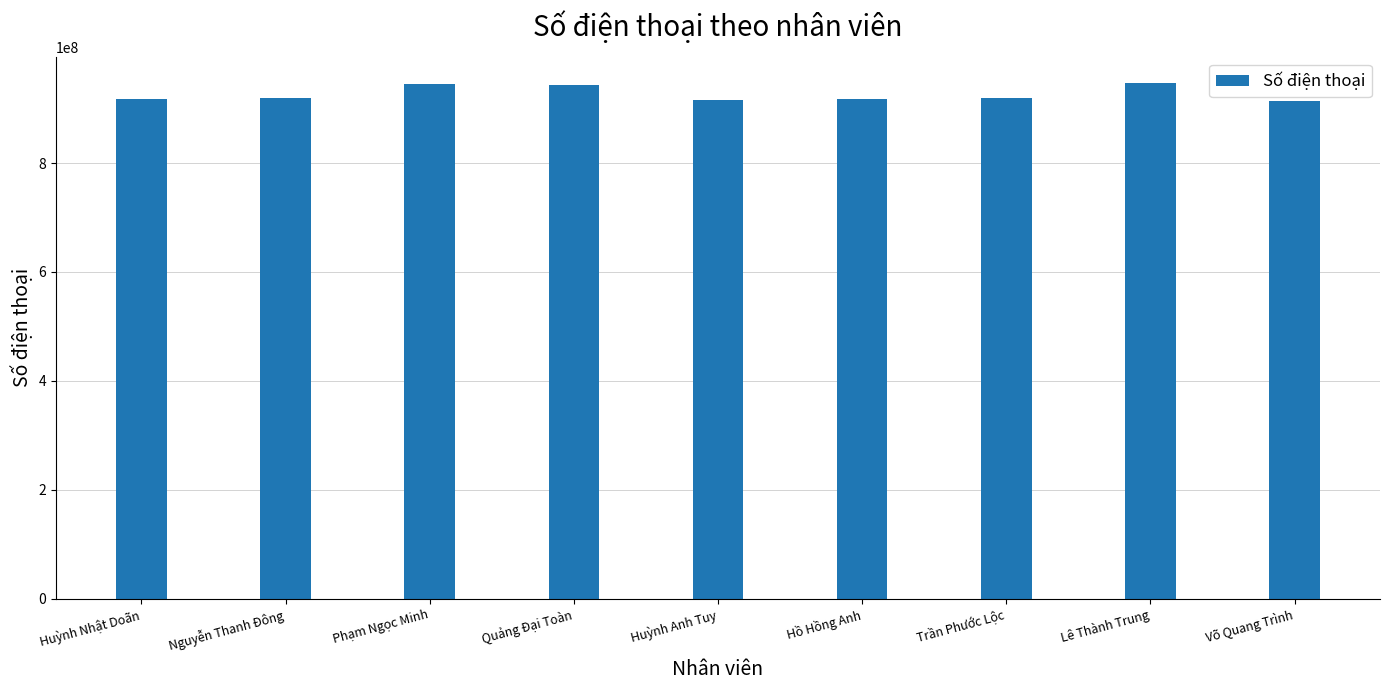

Approximately how many times larger is the value at Nguyễn Thanh Đông compared to Võ Quang Trình?

1.0